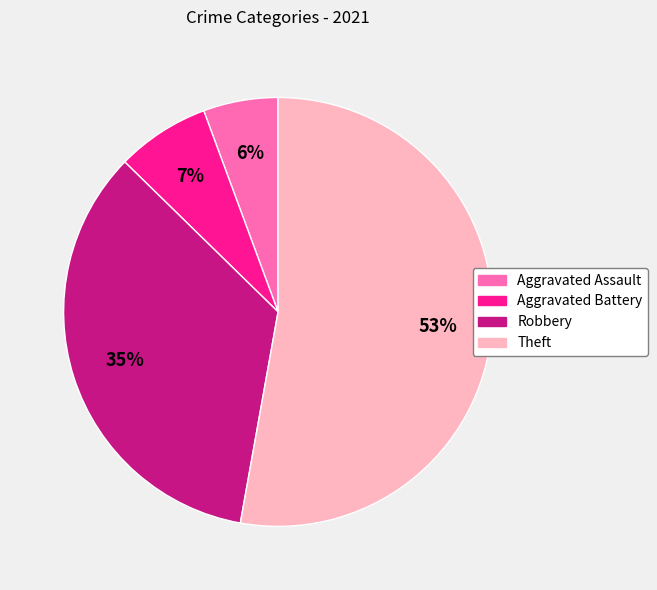

The Theft slice represents 38% of the pie. True or false?

False